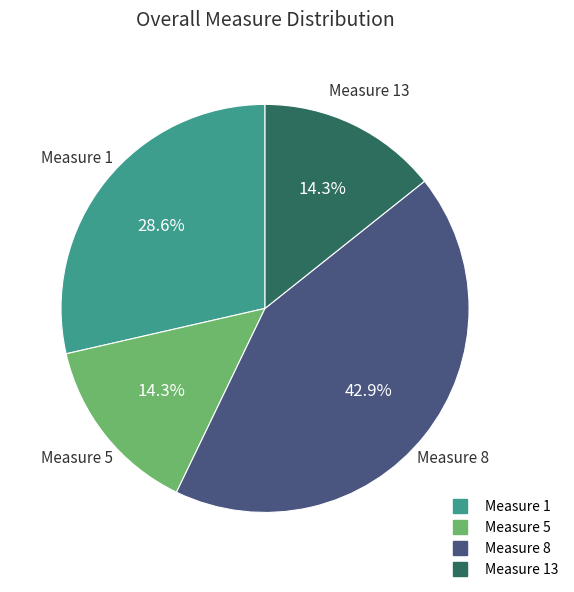

Is there a majority slice in this chart?

No